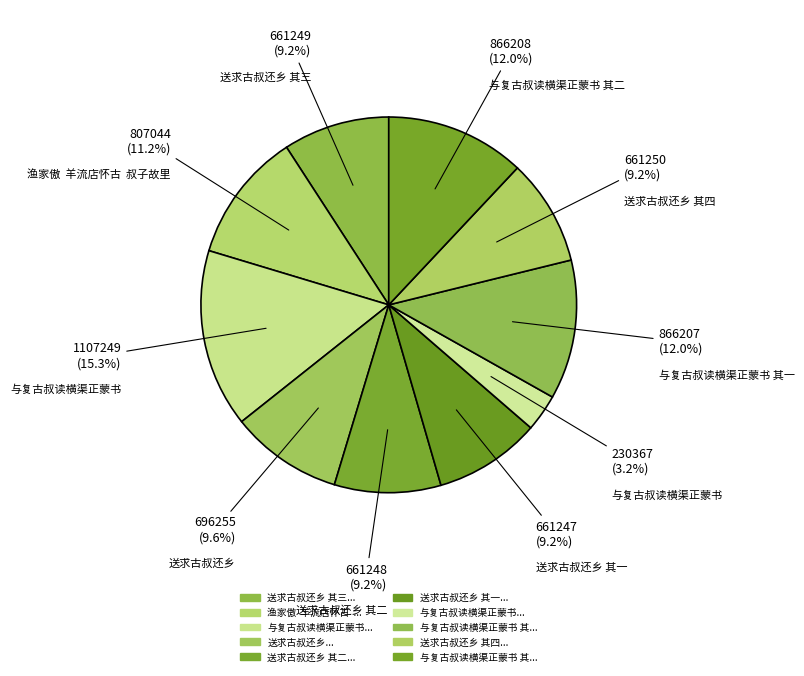

Count the number of slices in the pie.

10